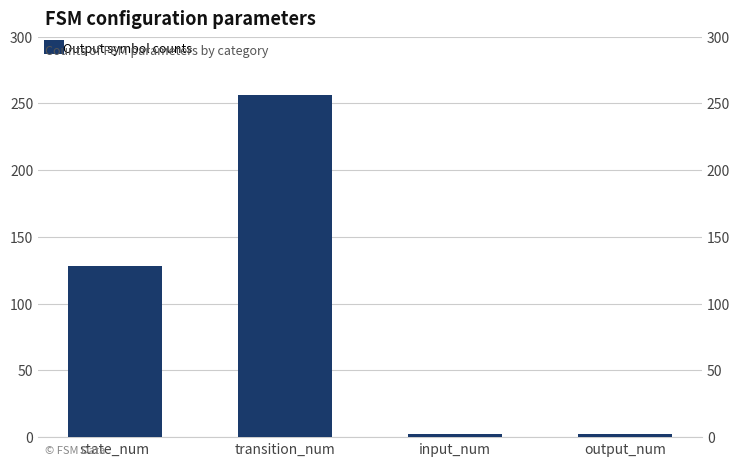

What is the label of the 1st bar from the left?

state_num